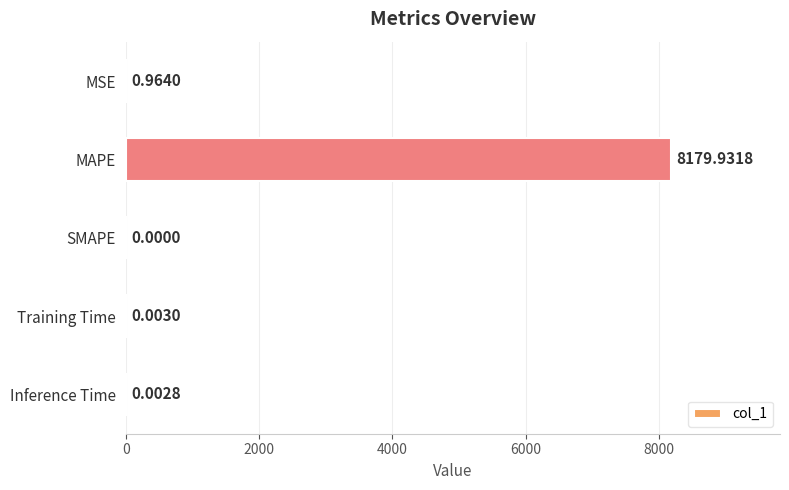

At which category does the chart reach its peak across all series?

MAPE